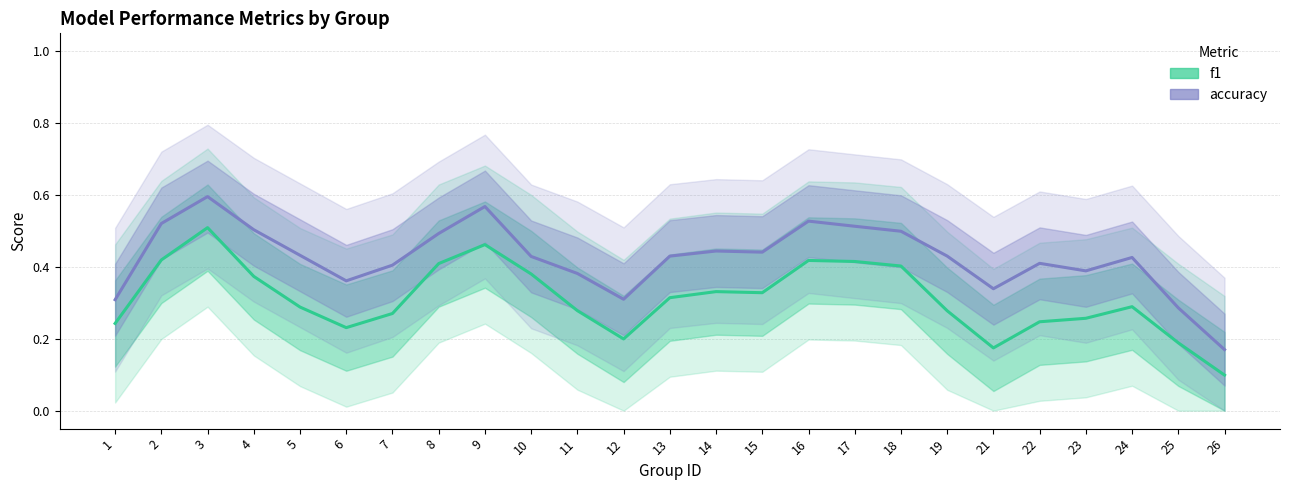

What is the total value across all series at 7?

0.7